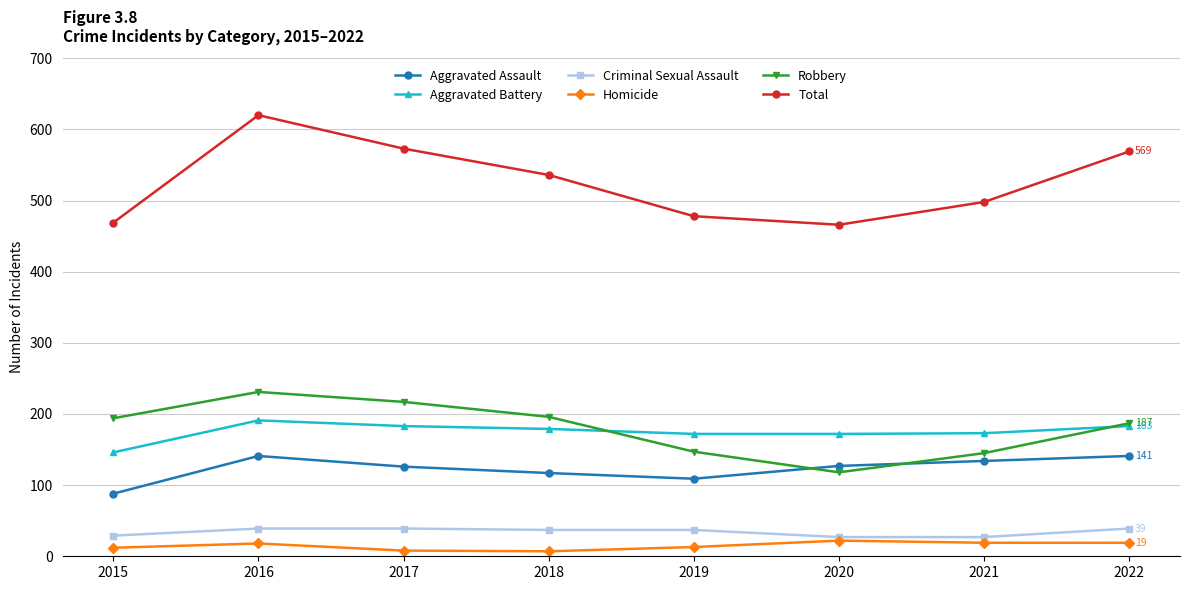

How many values in the Aggravated Assault series are below 127?

4